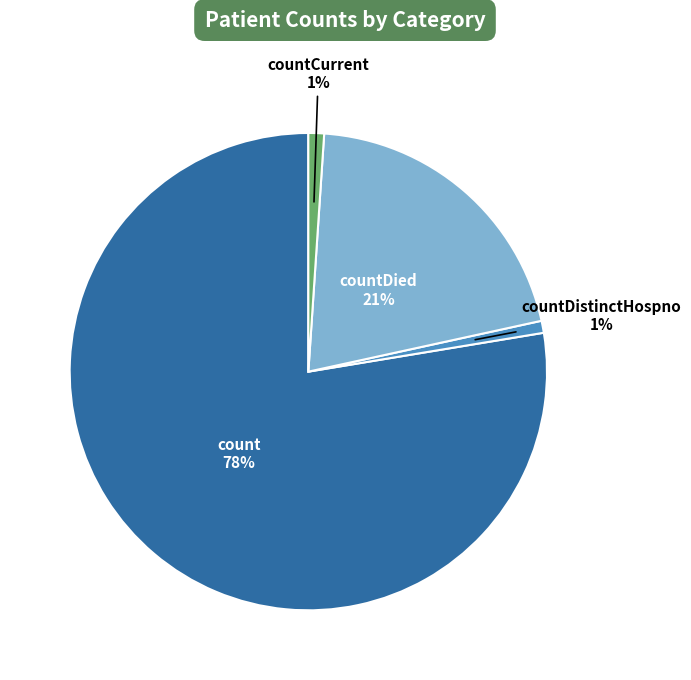

Does any single category account for the majority?

Yes